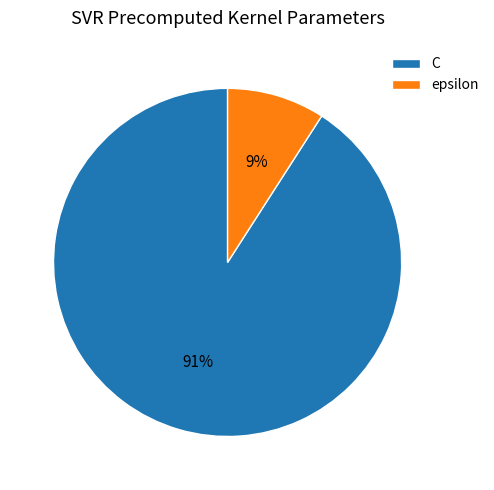

To the nearest percent, what percentage of the pie is epsilon?

9%